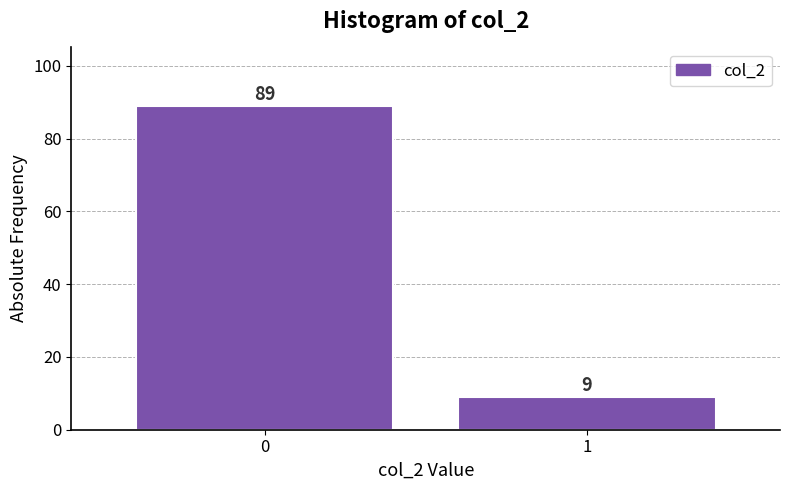

Reading left to right, what are all the values shown in this chart?

89	9